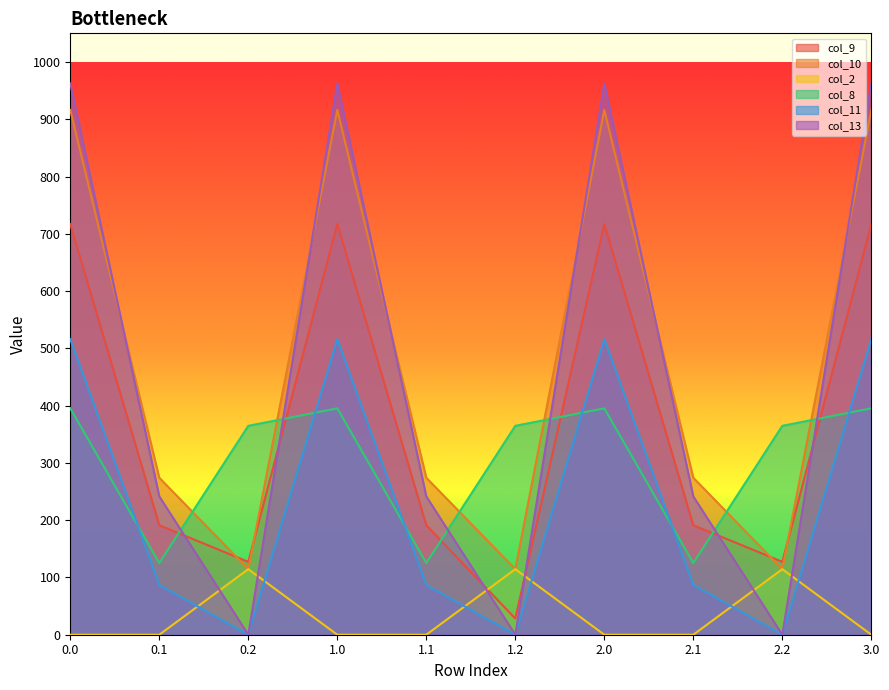

How many series are shown in this chart?

6